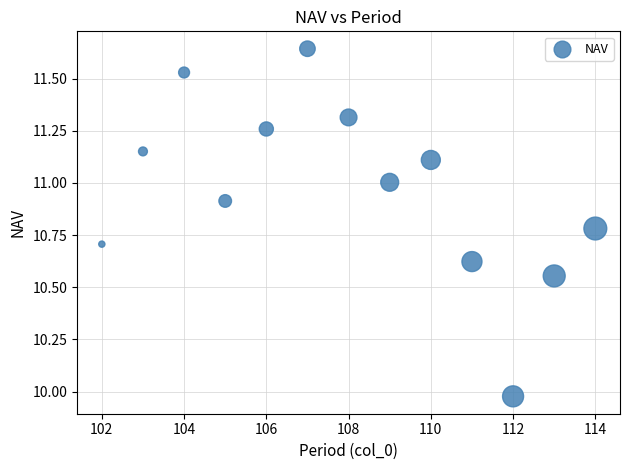

What is the range of X values (max minus min)?

12.0